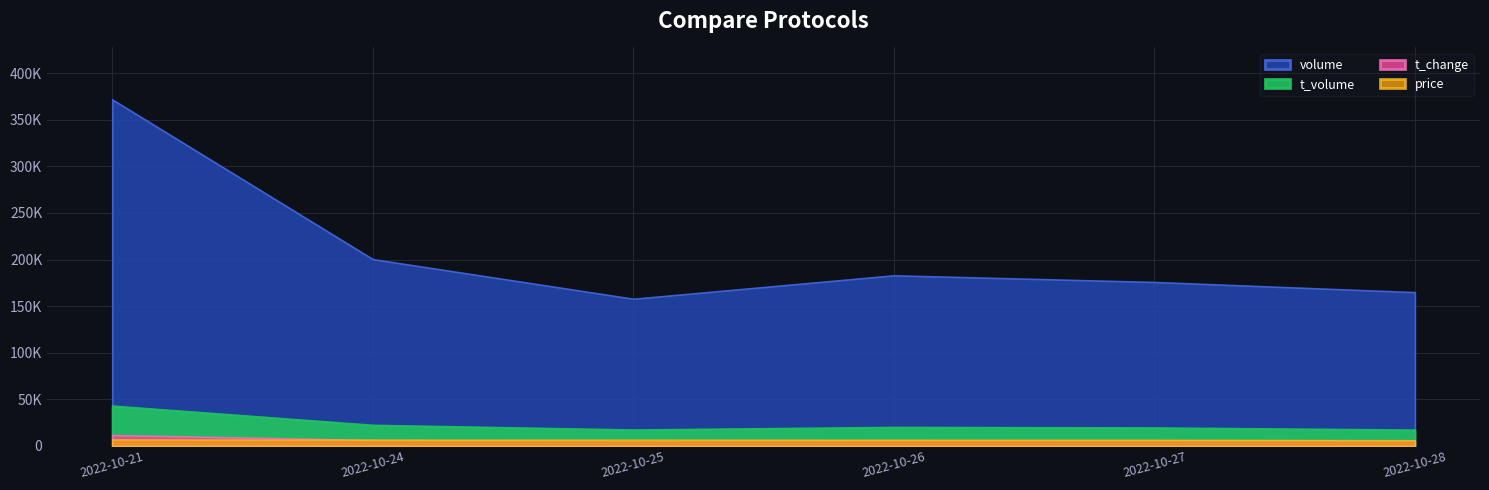

Reading left to right, what are all the values shown in this chart?

price: 11.5	11.1	11.1	10.9	10.9	10.2
volume: 371941.0	200455.0	157884.0	183051.0	175885.0	164974.0
t_volume: 42957.0	22323.0	17278.0	20064.0	19495.0	17201.0
t_change: 14.5	7.8	6.2	7.1	6.9	6.4